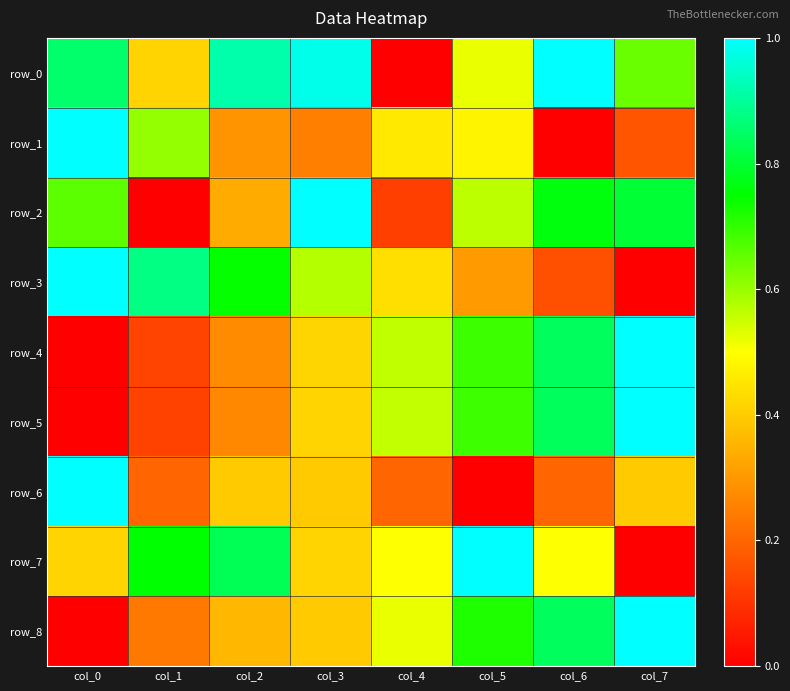

Which series changed the most between col_3 and col_5?

row_7